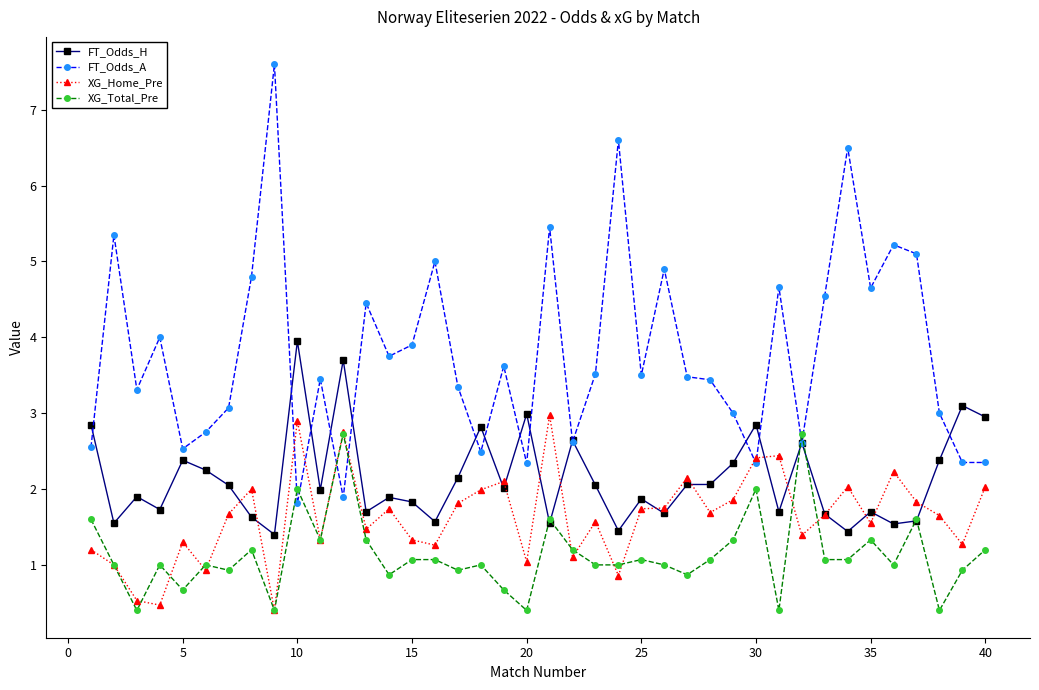

Rank the series by their average value, from lowest to highest.

XG_Total_Pre, XG_Home_Pre, FT_Odds_H, FT_Odds_A